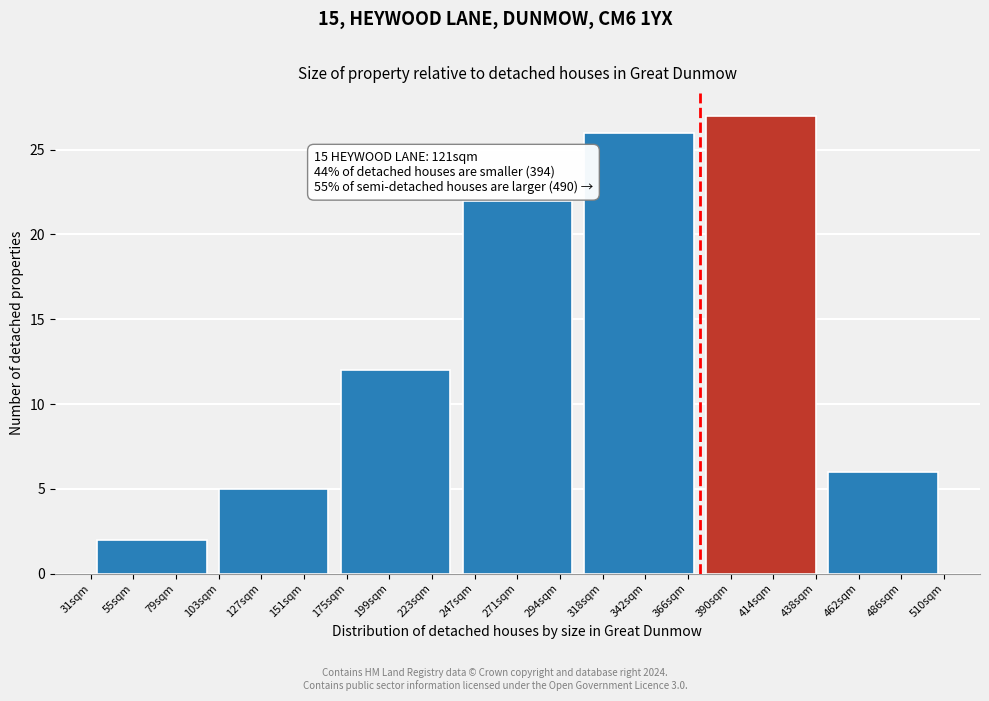

Reading right to left, extract all data points from this chart.

6	27	26	22	12	5	2